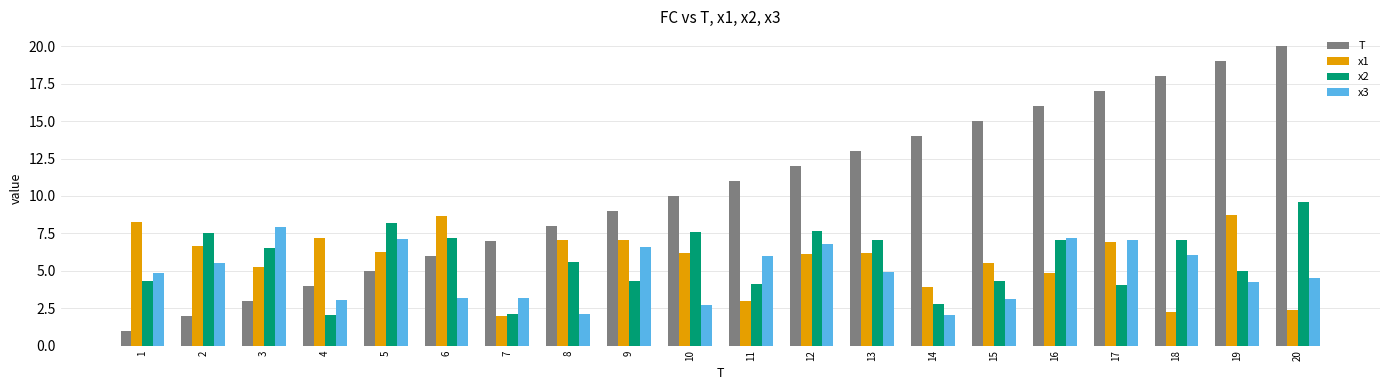

What is the average value of the x1 series?

5.7